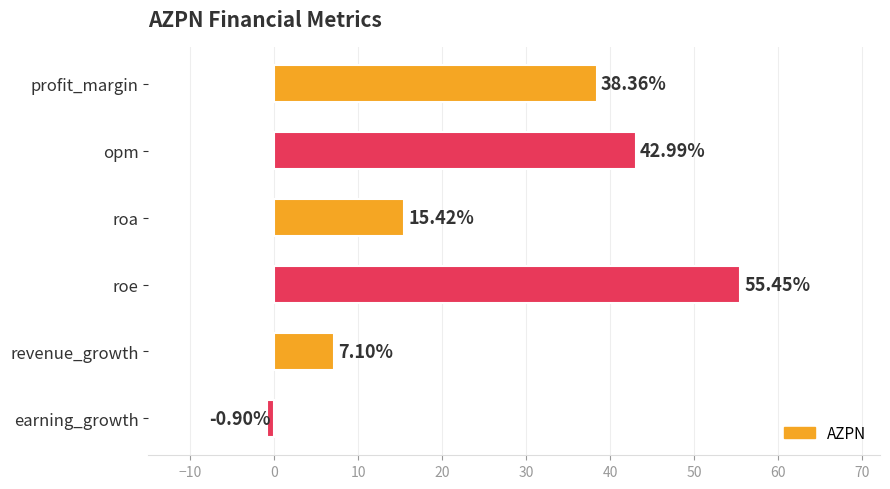

What is the label of the 5th bar from the bottom?

opm